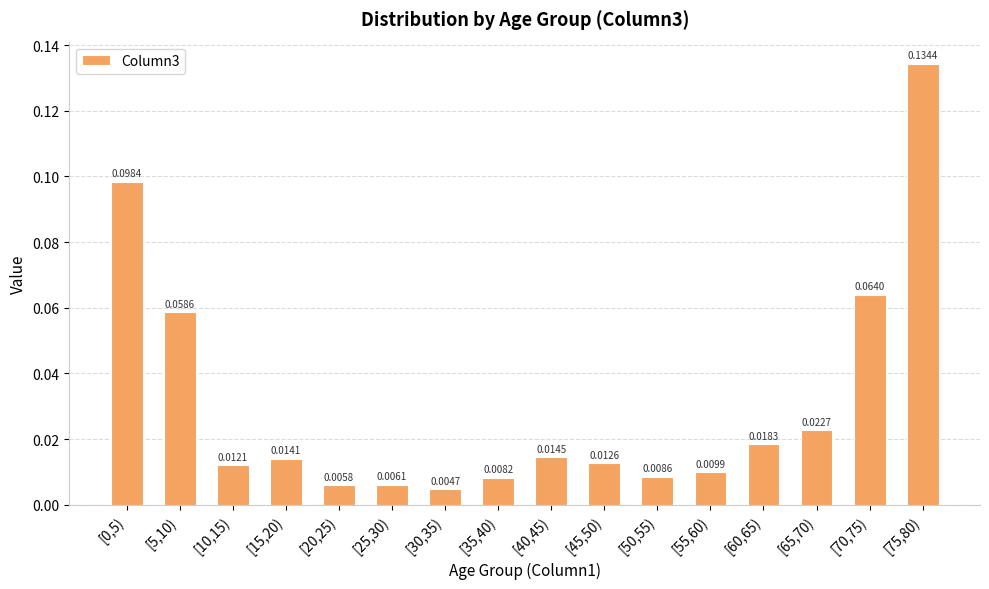

How many series are shown in this chart?

1